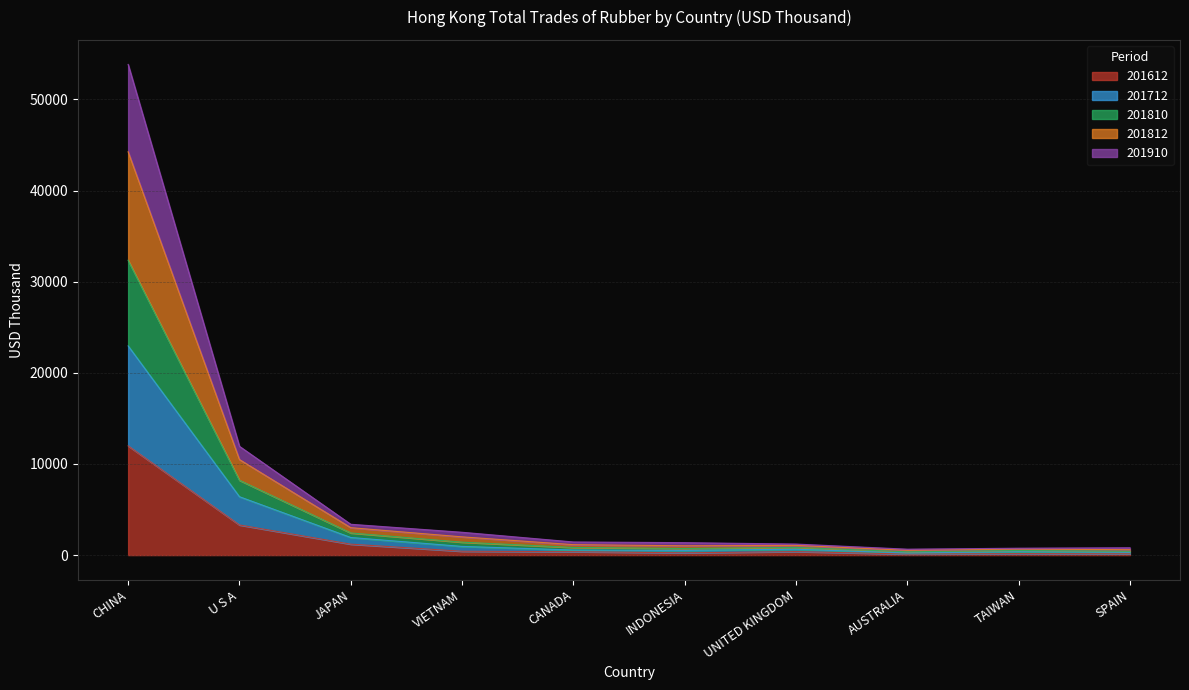

Which category has the highest value in the 201910 series?

CHINA